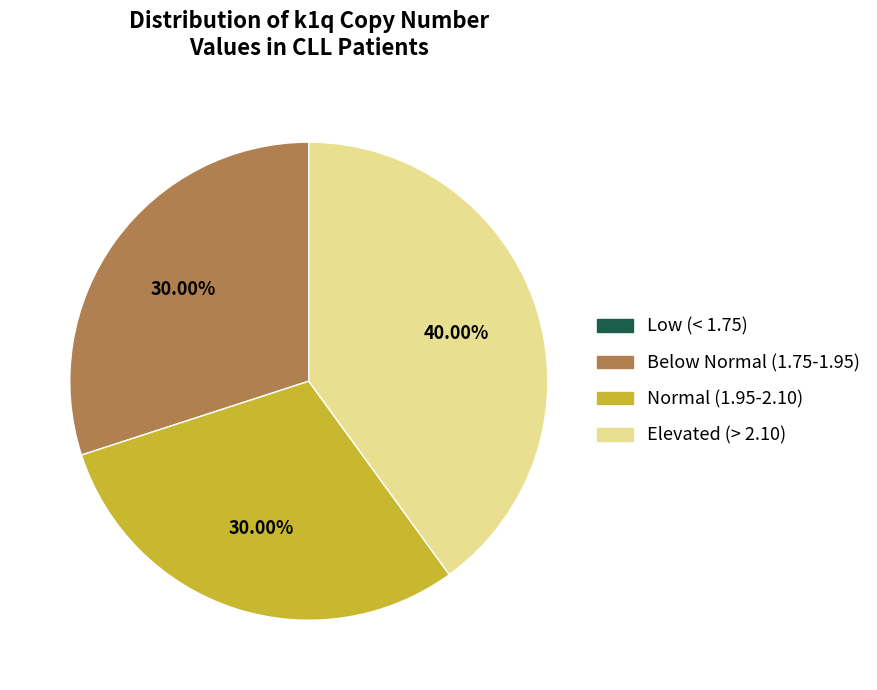

Does any single category account for the majority?

No